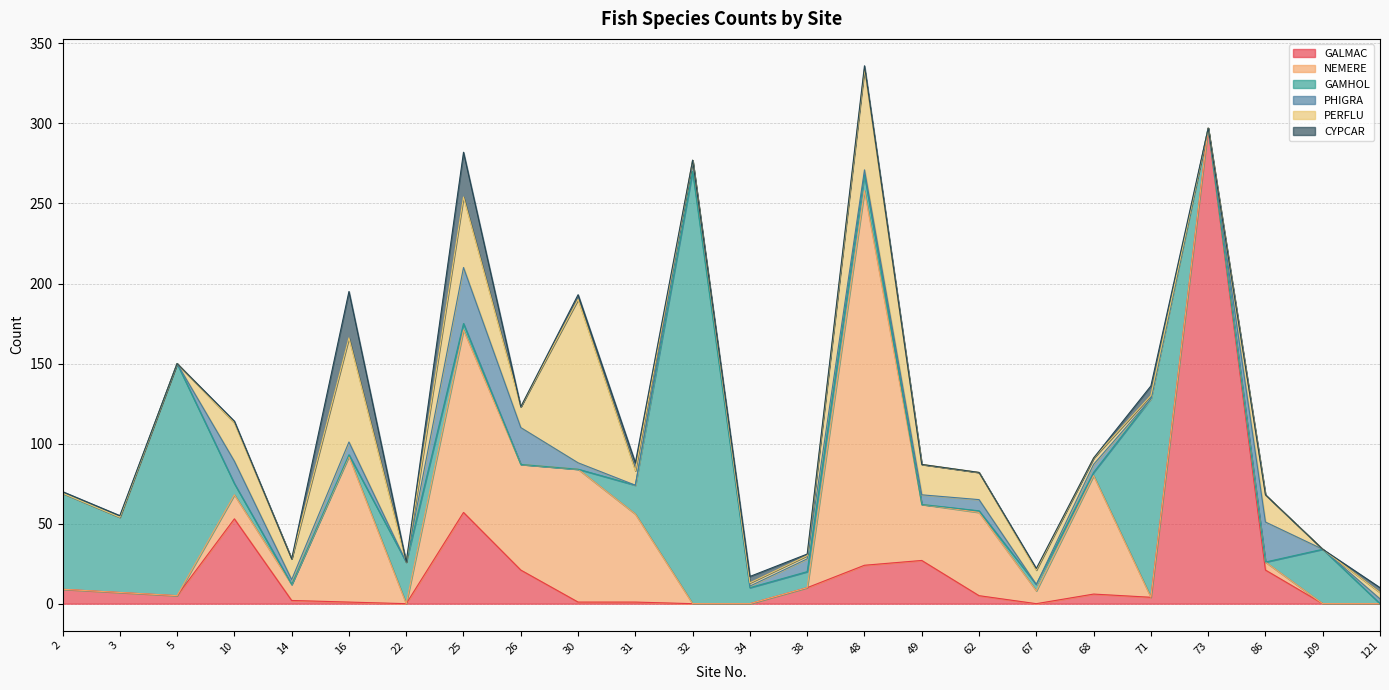

What is the difference between the PERFLU values at 26 and 30?

89